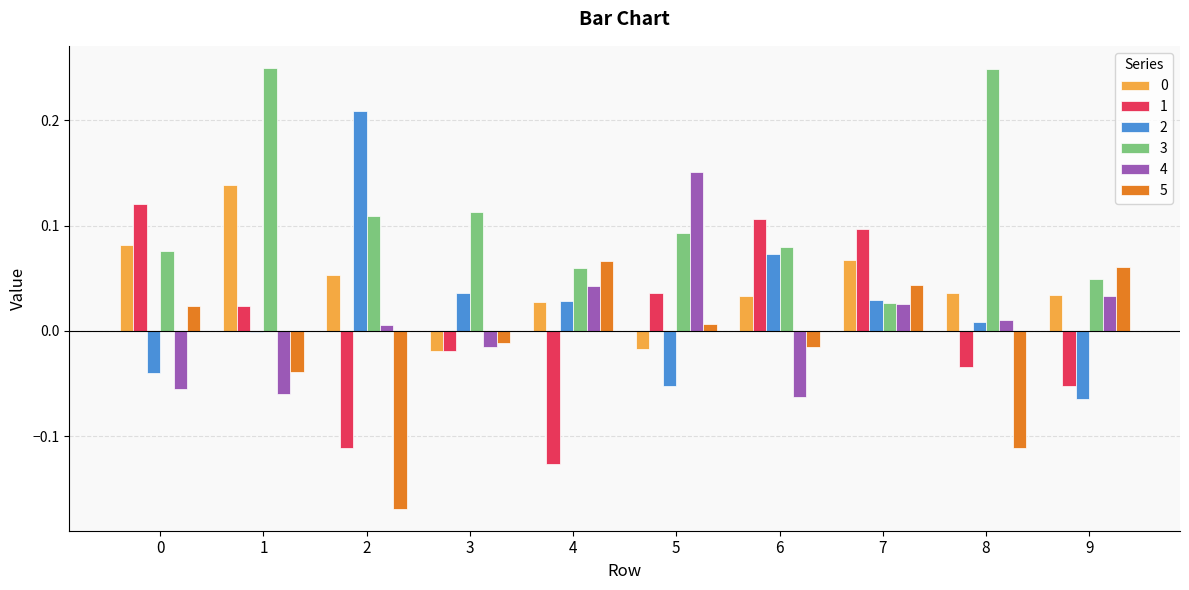

How many values in the 0 series exceed 0?

8